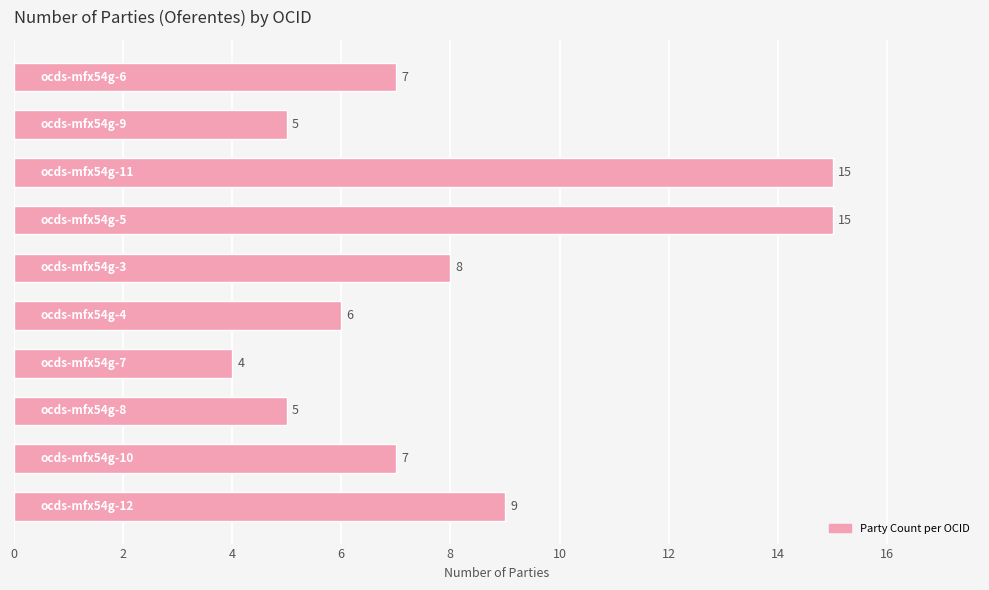

Reading top to bottom, list all the values displayed in this chart.

7	5	15	15	8	6	4	5	7	9